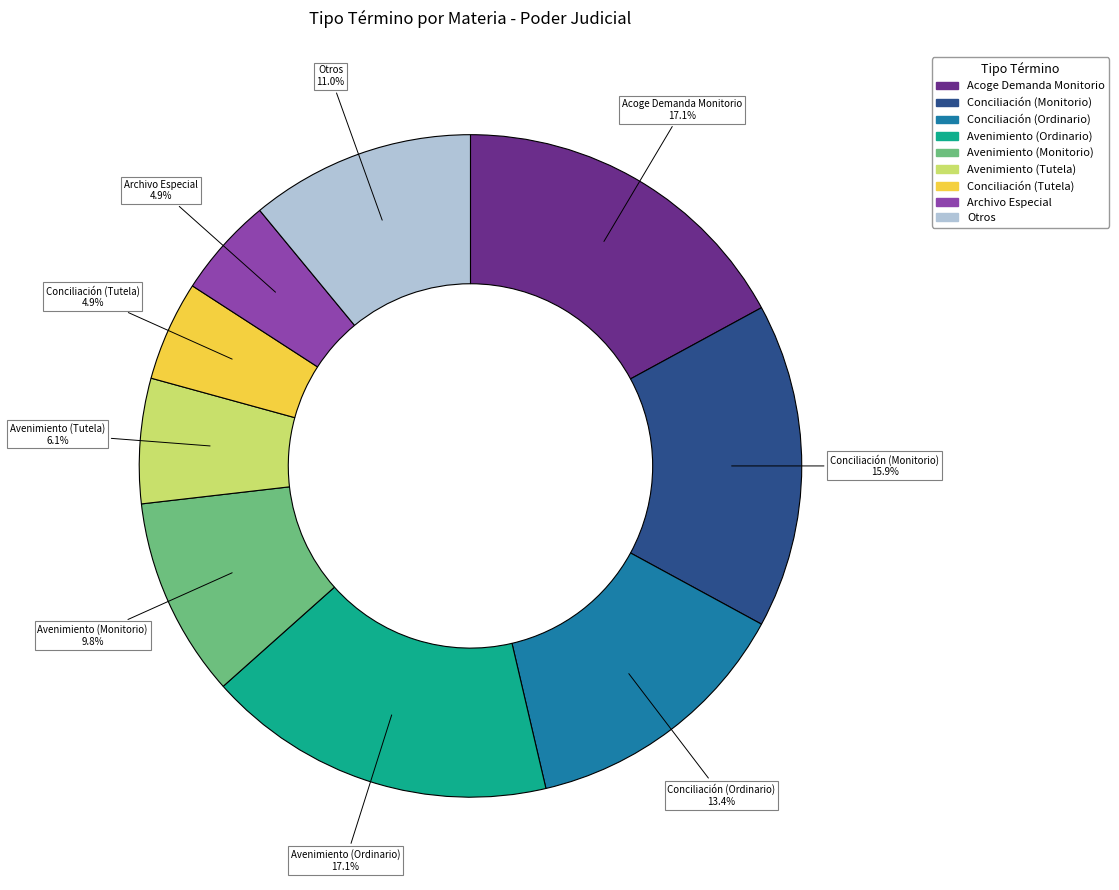

Is there a majority slice in this chart?

No